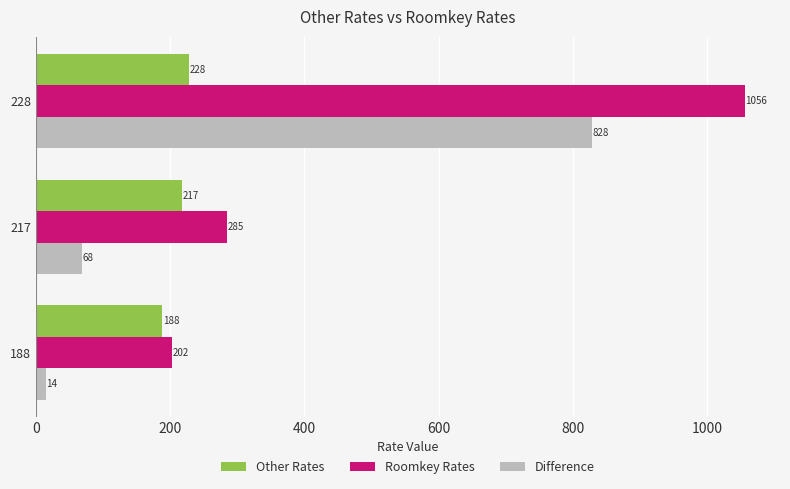

At which category is the sum across all series the highest?

228